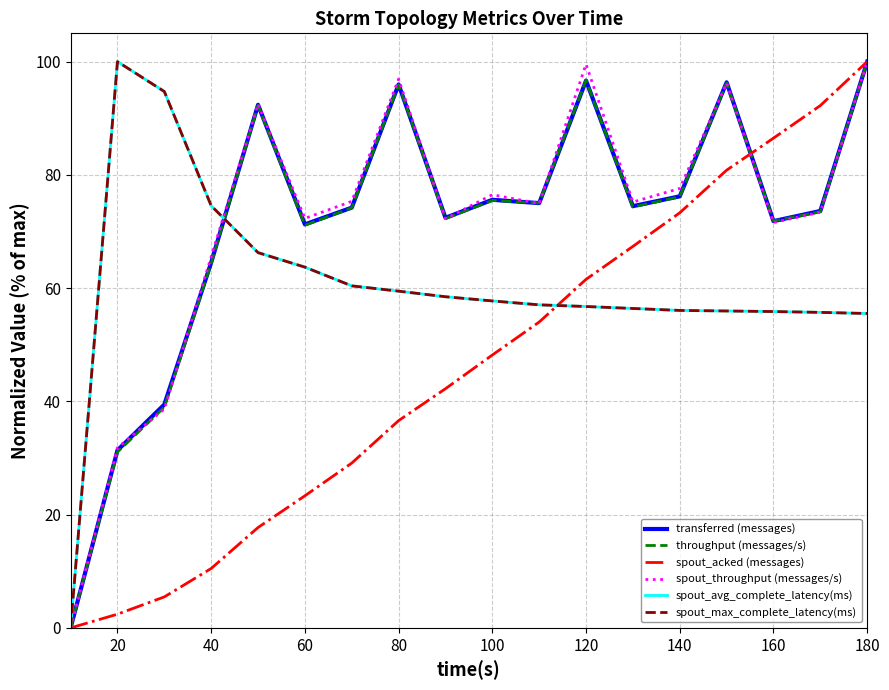

Which series has the largest range (max minus min)?

transferred (messages)